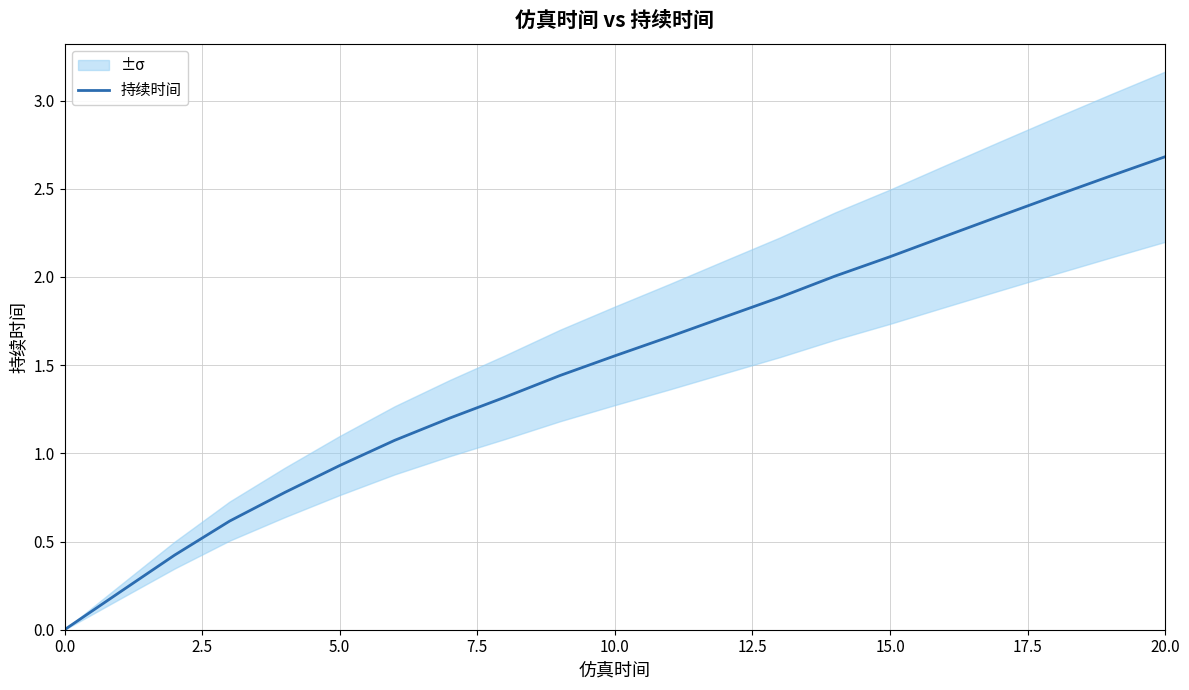

What is the ratio of the value at 11 to the value at 9?

1.2